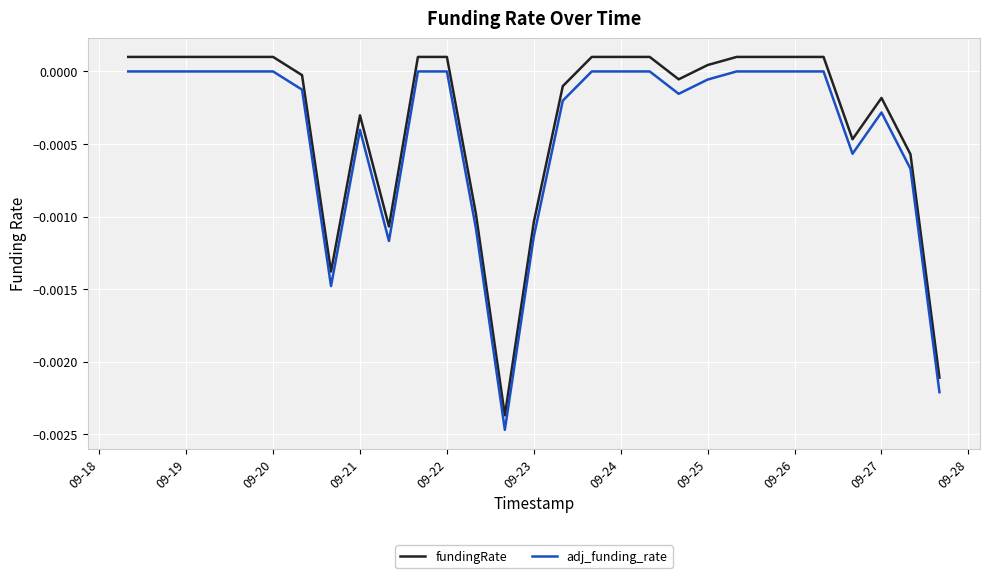

True or false: adj_funding_rate and fundingRate cross at least once.

False